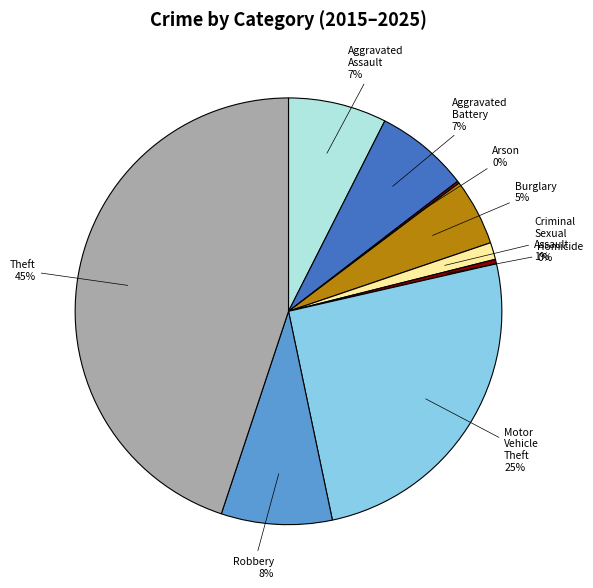

Is the sum of Aggravated Assault and Theft greater than half?

Yes